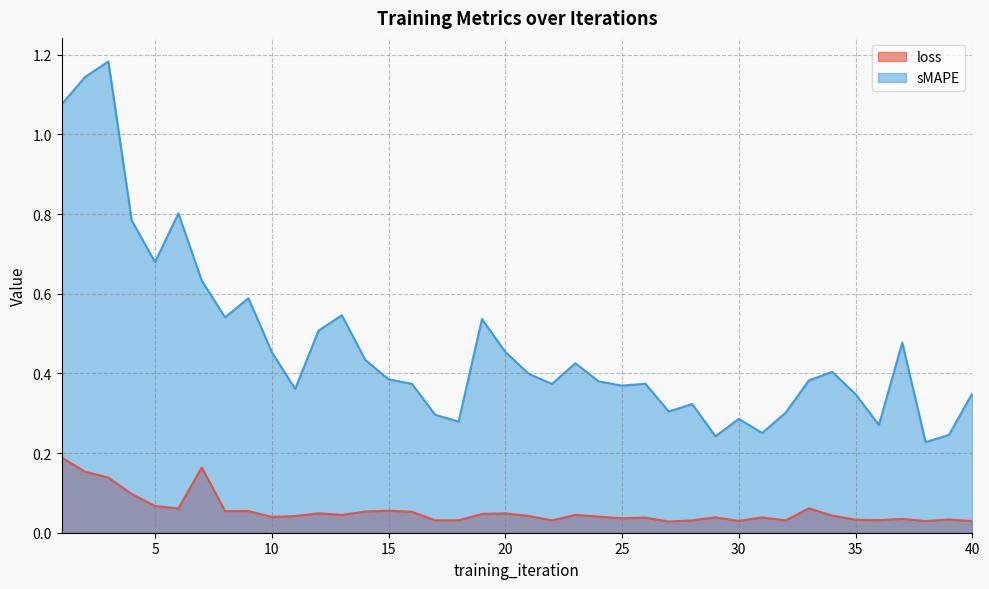

Reading right to left, list all the values displayed in this chart.

loss: 40=0.0	39=0.0	38=0.0	37=0.0	36=0.0	35=0.0	34=0.0	33=0.1	32=0.0	31=0.0	30=0.0	29=0.0	28=0.0	27=0.0	26=0.0	25=0.0	24=0.0	23=0.0	22=0.0	21=0.0	20=0.0	19=0.0	18=0.0	17=0.0	16=0.1	15=0.1	14=0.1	13=0.0	12=0.0	11=0.0	10=0.0	9=0.1	8=0.1	7=0.2	6=0.1	5=0.1	4=0.1	3=0.1	2=0.2	1=0.2
sMAPE: 40=0.4	39=0.2	38=0.2	37=0.5	36=0.3	35=0.3	34=0.4	33=0.4	32=0.3	31=0.3	30=0.3	29=0.2	28=0.3	27=0.3	26=0.4	25=0.4	24=0.4	23=0.4	22=0.4	21=0.4	20=0.5	19=0.5	18=0.3	17=0.3	16=0.4	15=0.4	14=0.4	13=0.5	12=0.5	11=0.4	10=0.5	9=0.6	8=0.5	7=0.6	6=0.8	5=0.7	4=0.8	3=1.2	2=1.1	1=1.1